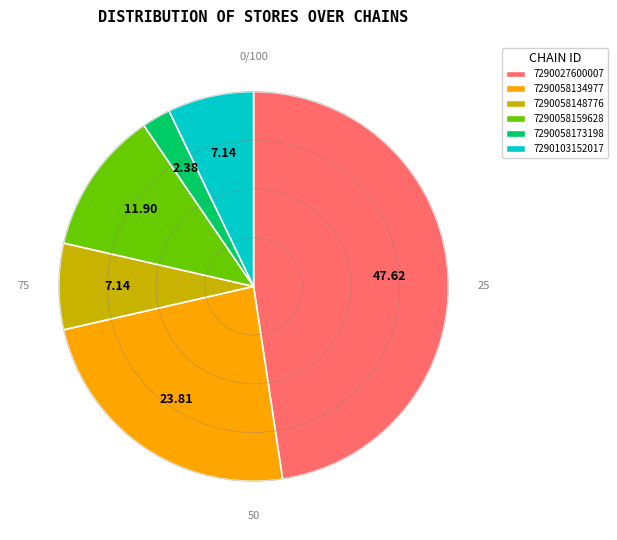

Combined, do 7290058159628 and 7290103152017 account for over 50%?

No